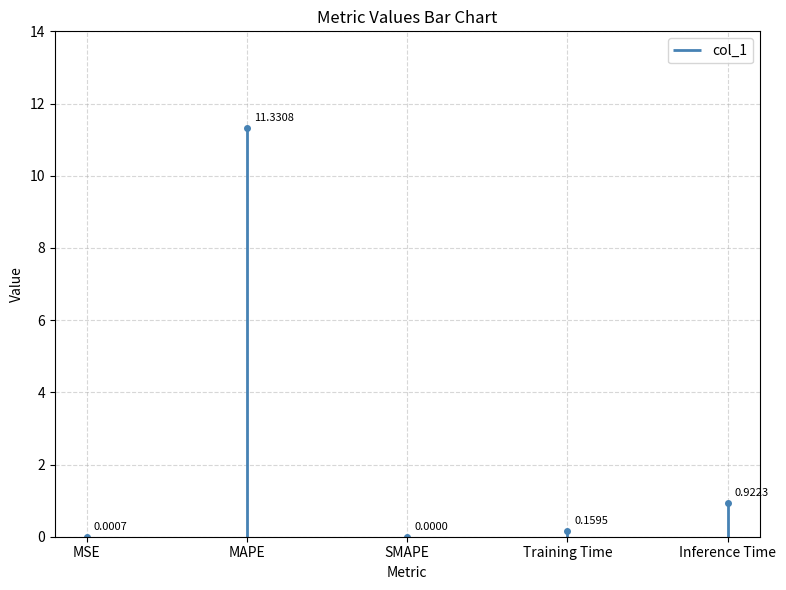

Which label corresponds to the largest value in the chart?

MAPE